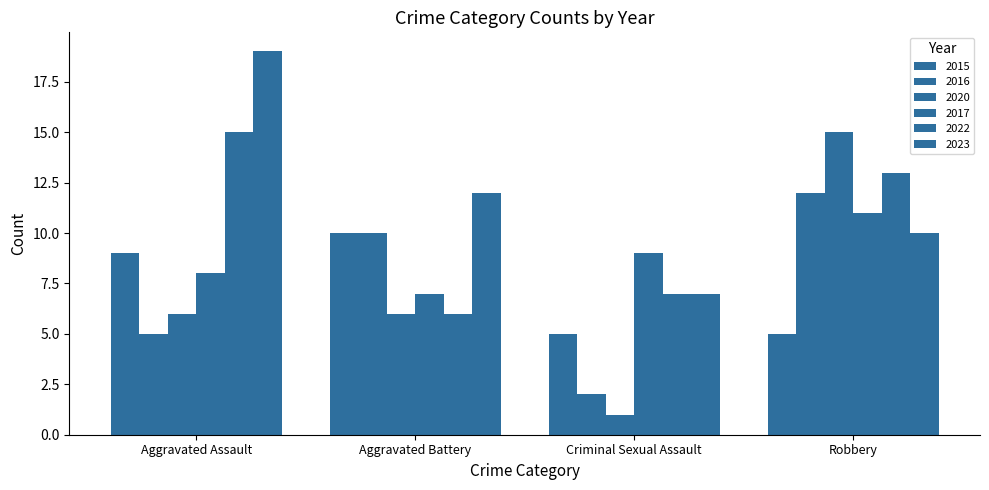

Count the number of data series in this chart.

6